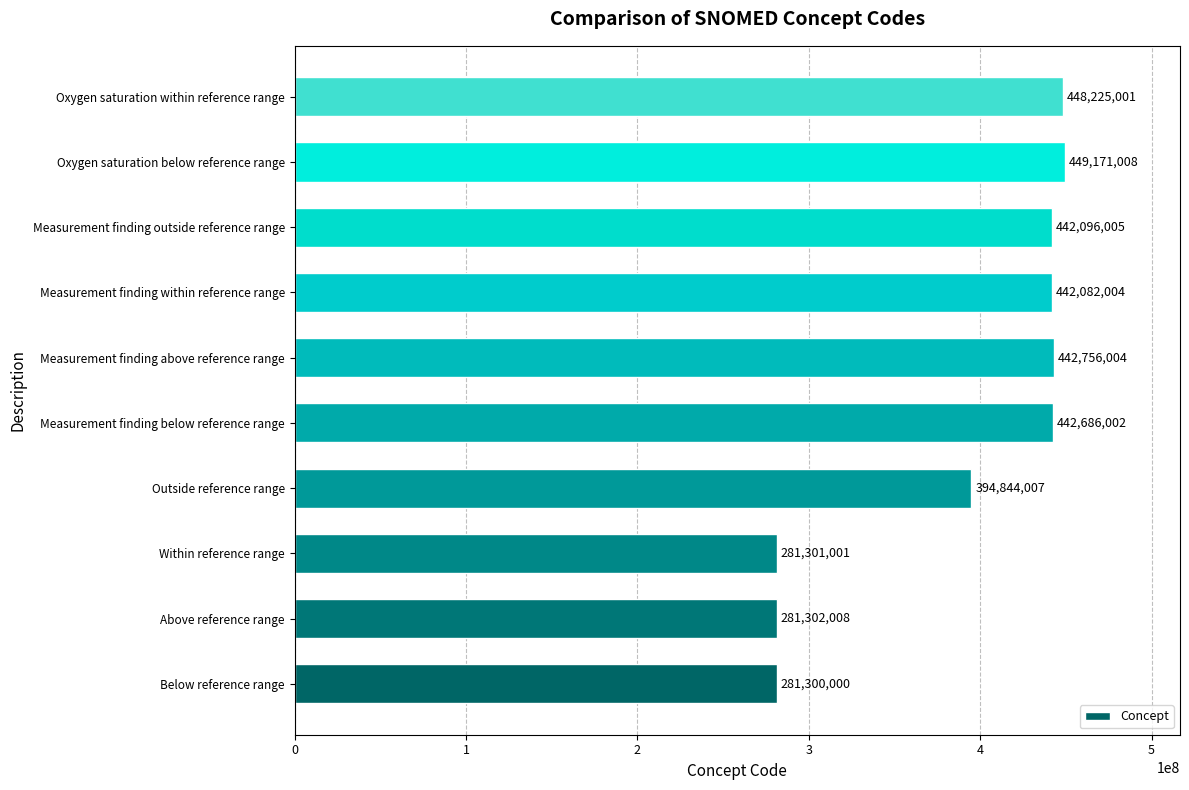

How many bars are there in total?

10